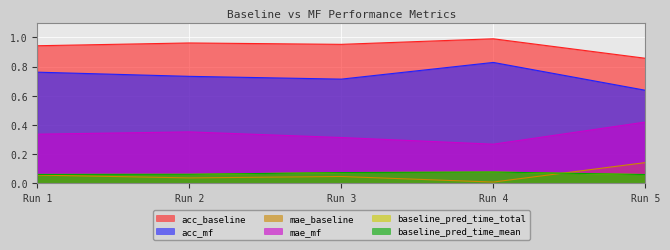

What is the difference between the highest and lowest values at 4?

1.0